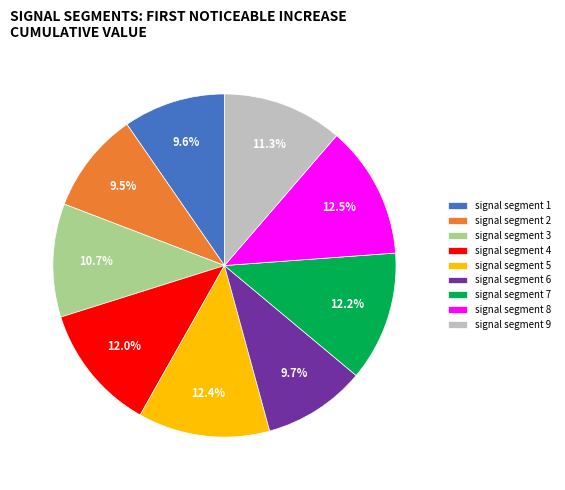

Is the sum of signal segment 6 and signal segment 1 greater than half?

No